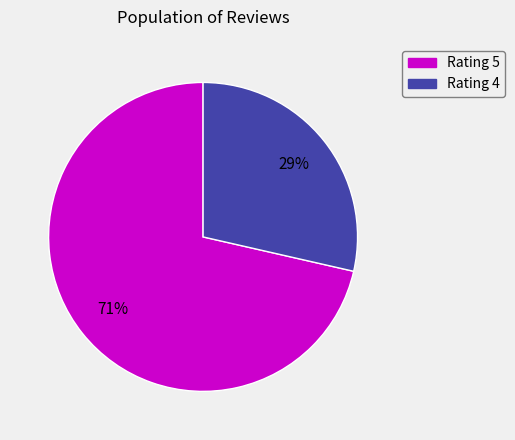

Count the number of slices in the pie.

2